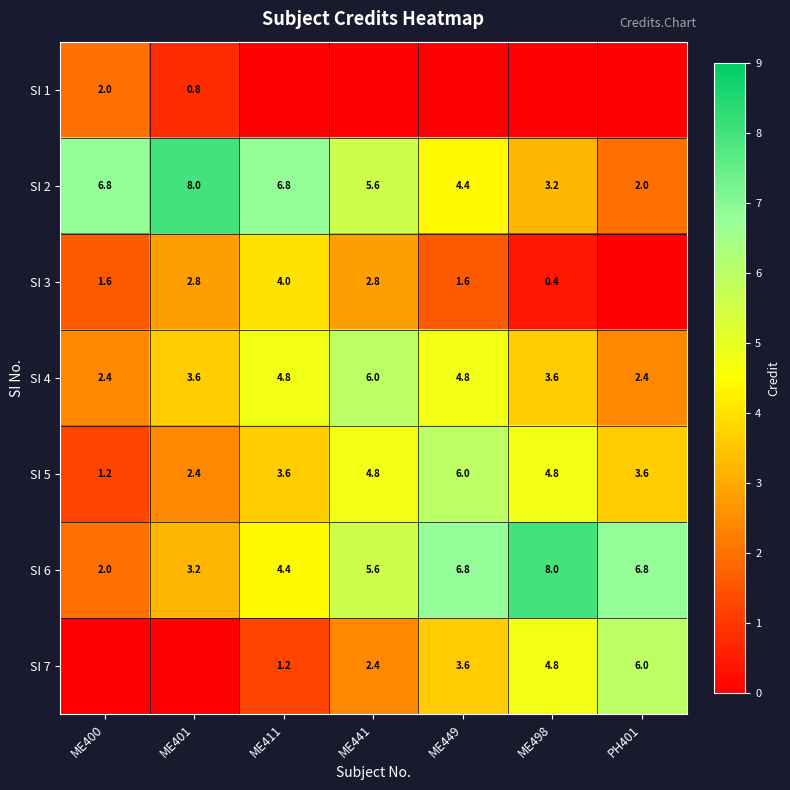

Which has a higher value, ME400 or ME401?

ME400